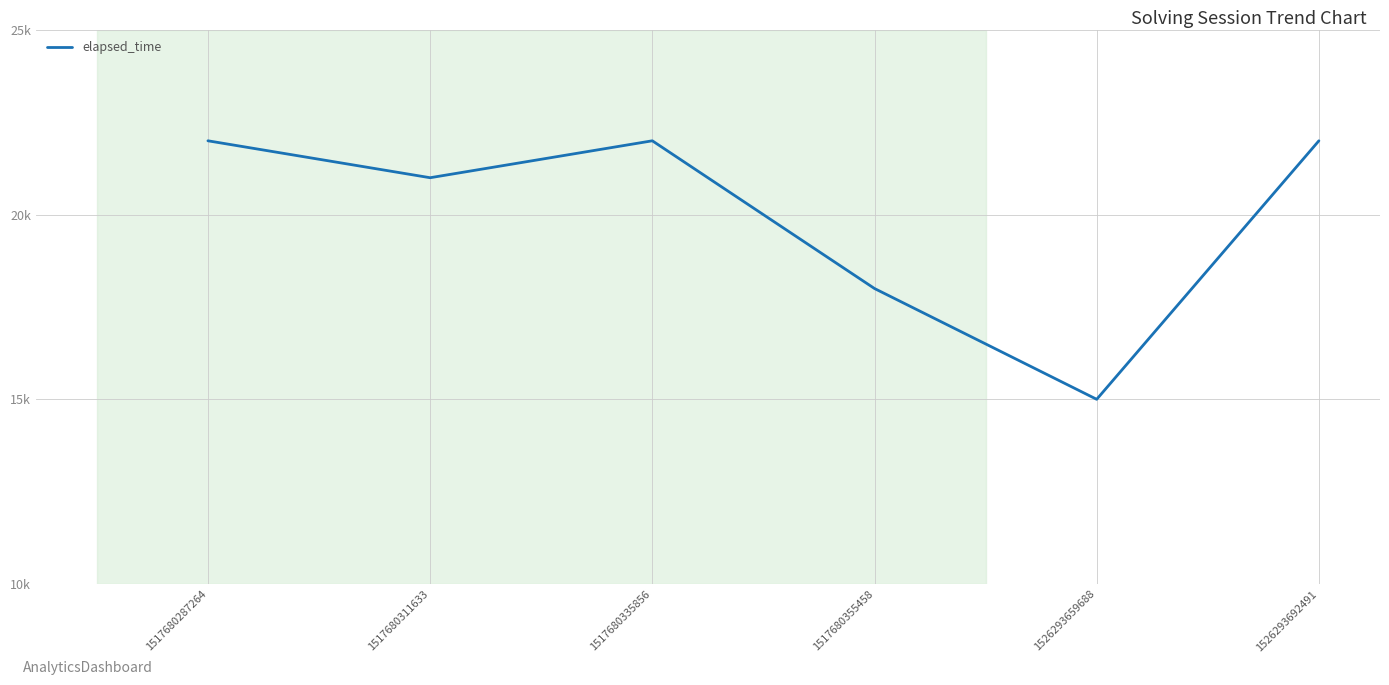

Is this an area chart (filled region under the line)?

No